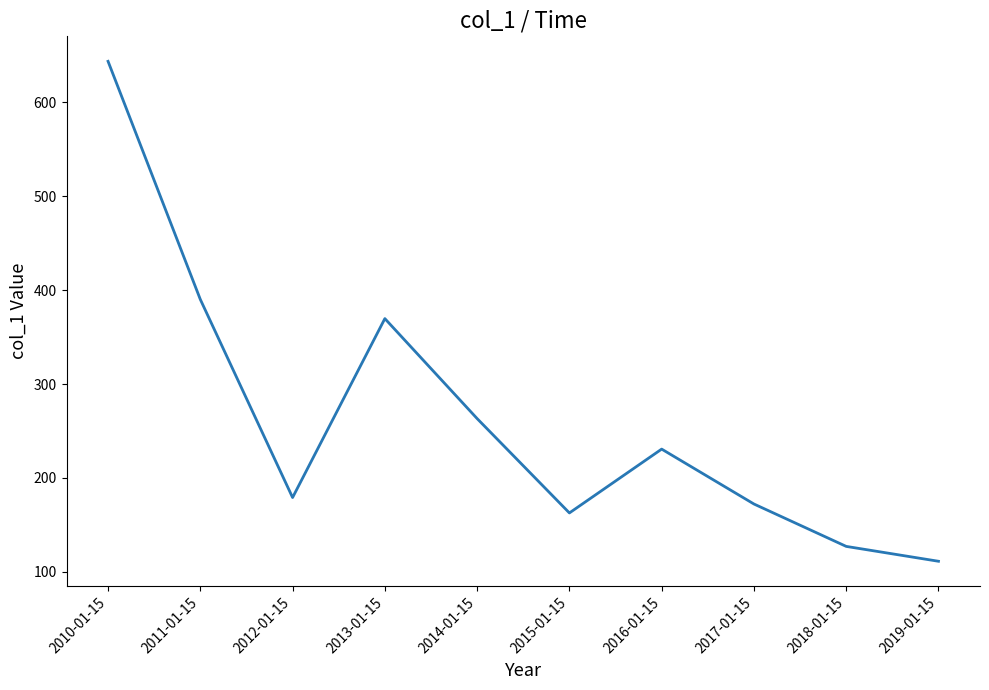

At which category does the data reach its first local peak?

2013-01-15